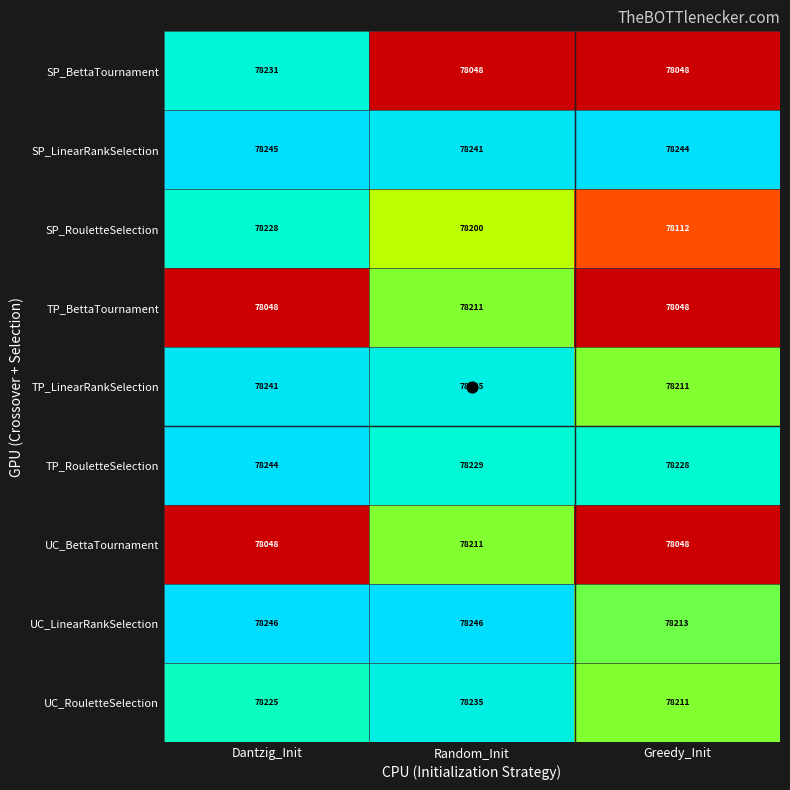

The value of SP_RouletteSelection at Dantzig_Init is 43848. True or false?

False